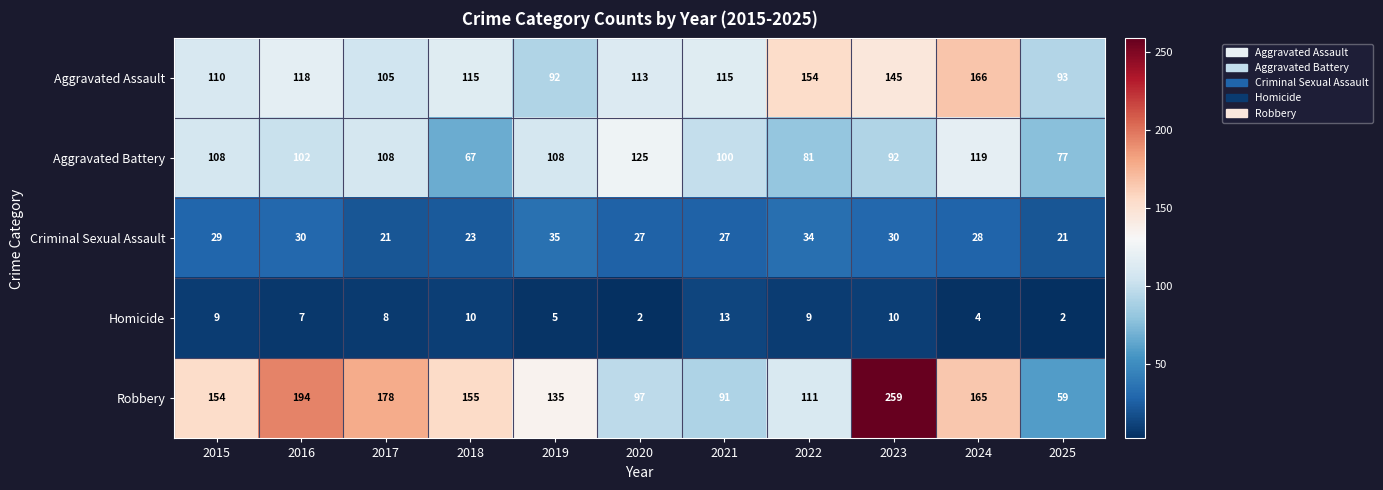

What is the difference between the Aggravated Battery values at 2016 and 2018?

35